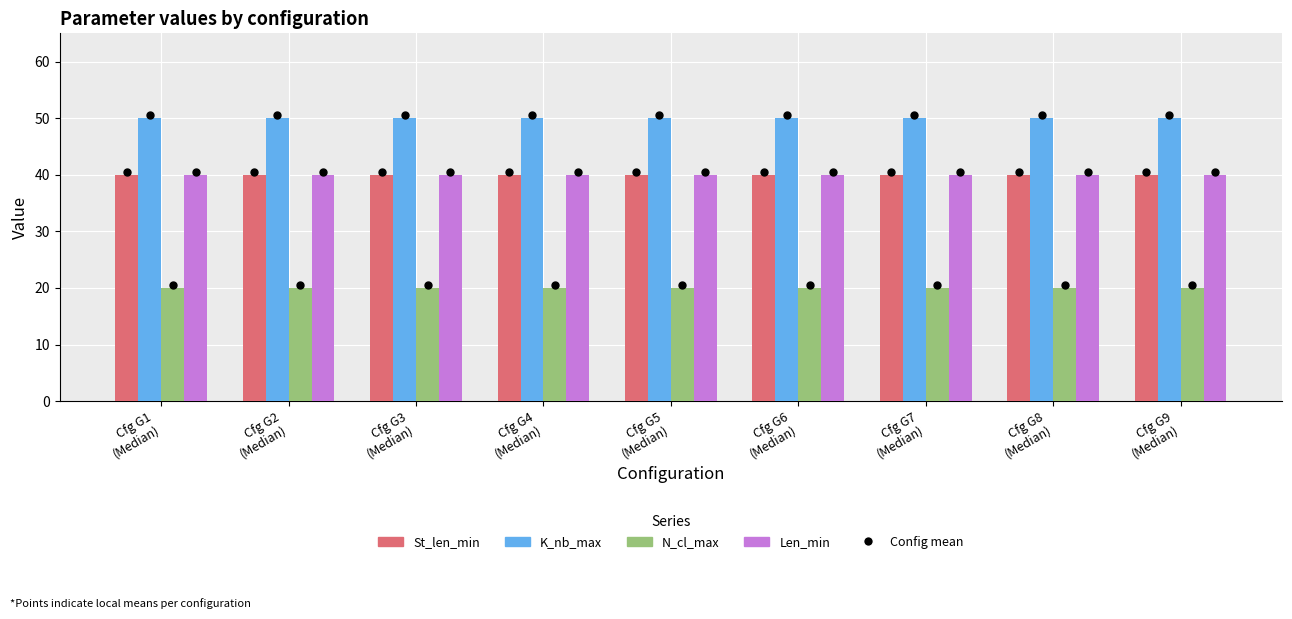

At how many categories does at least one series exceed 35?

9